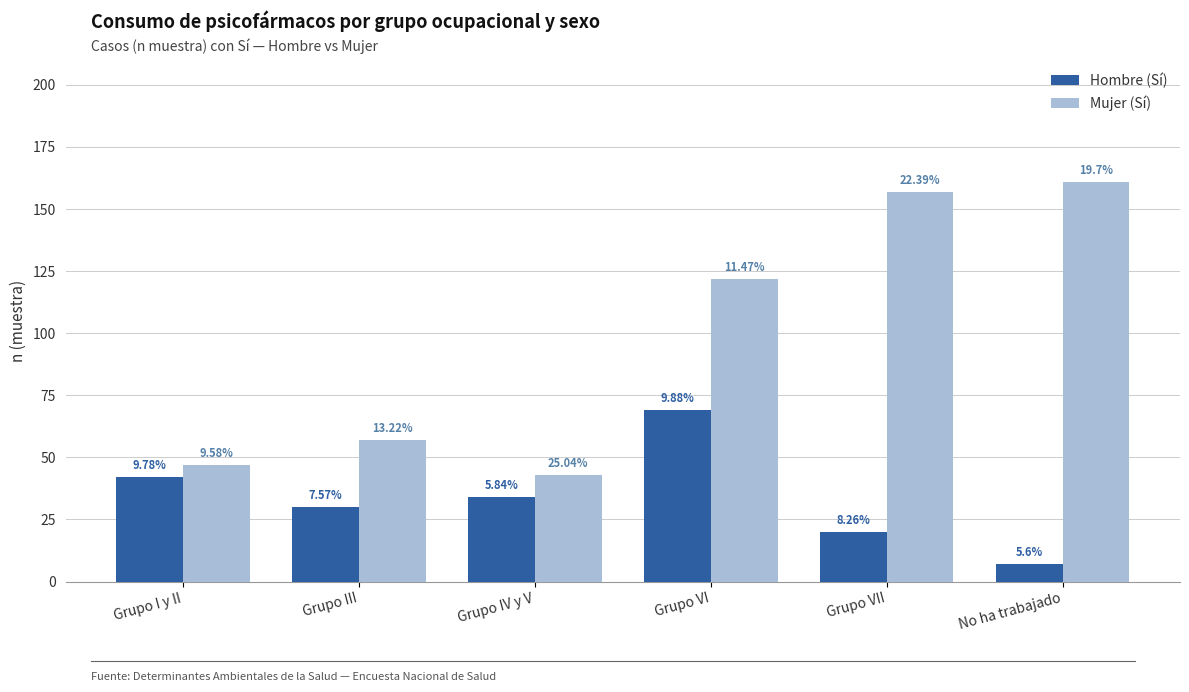

Reading left to right, what are all the values shown in this chart?

Hombre (Sí): 42	30	34	69	20	7
Mujer (Sí): 47	57	43	122	157	161